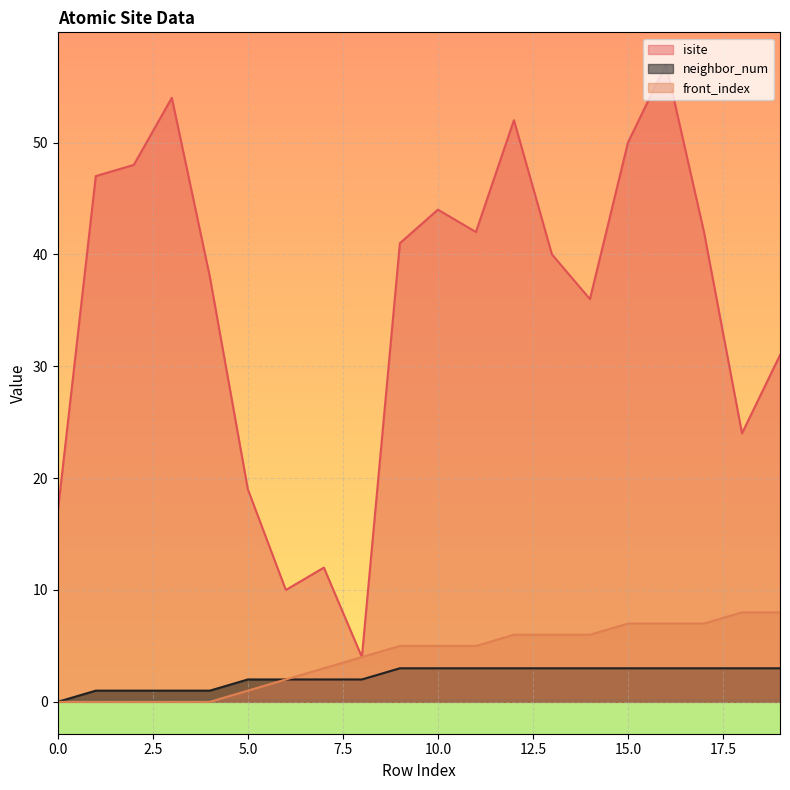

What is the sum of all neighbor_num values?

45